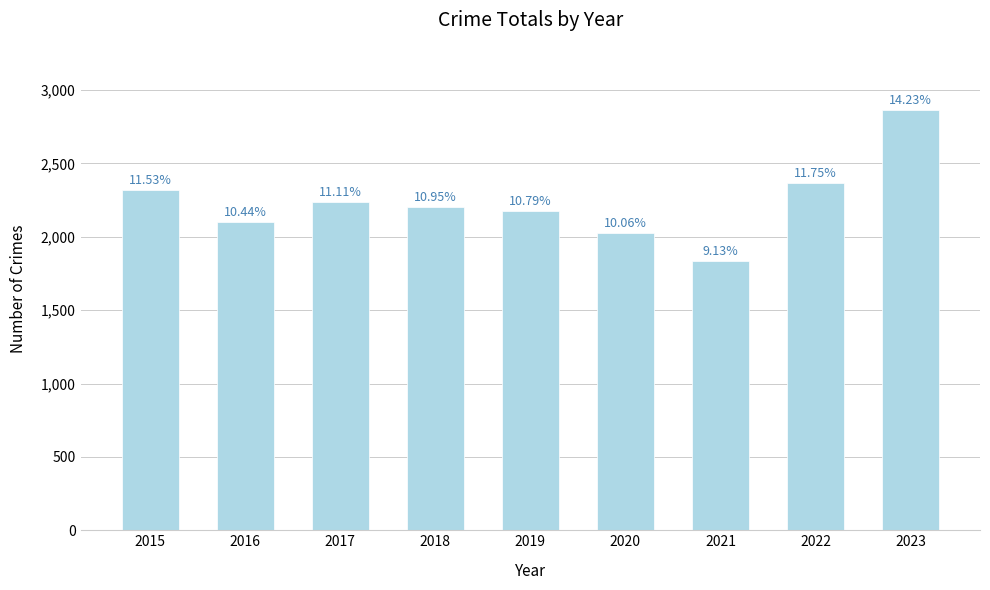

How many bars are there in total?

9